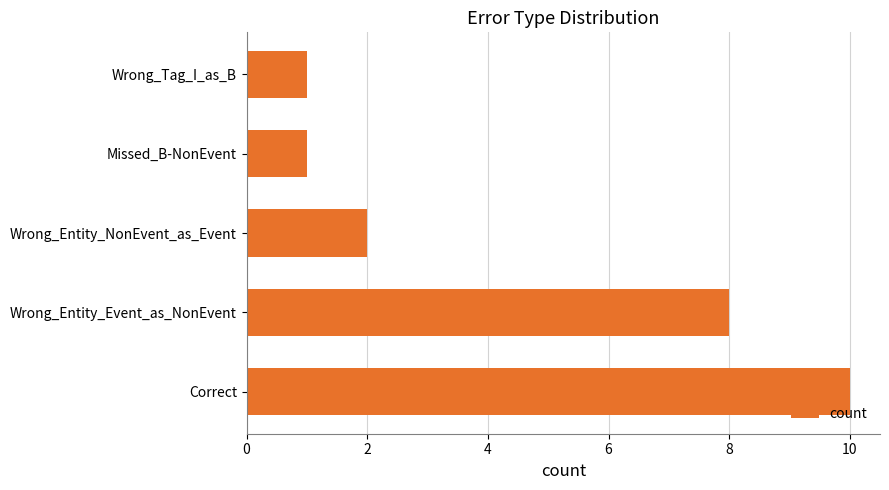

What is the difference between the maximum and minimum values?

9